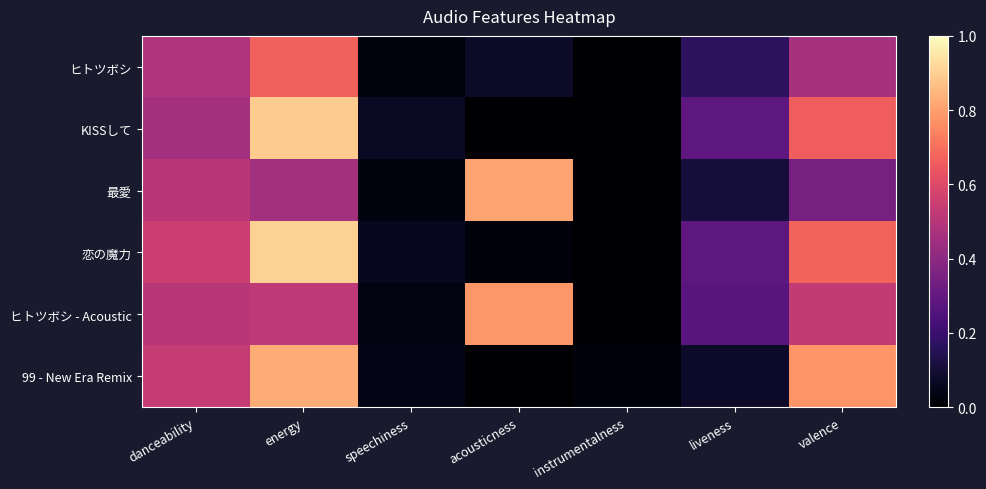

Reading left to right, list all the values displayed in this chart.

ヒトツボシ: danceability=0.5	energy=0.7	speechiness=0.0	acousticness=0.1	instrumentalness=0.0	liveness=0.2	valence=0.5
KISSして: danceability=0.5	energy=0.9	speechiness=0.1	acousticness=0.0	instrumentalness=0.0	liveness=0.3	valence=0.7
最愛: danceability=0.5	energy=0.5	speechiness=0.0	acousticness=0.8	instrumentalness=0.0	liveness=0.1	valence=0.3
恋の魔力: danceability=0.6	energy=0.9	speechiness=0.1	acousticness=0.0	instrumentalness=0.0	liveness=0.3	valence=0.7
ヒトツボシ - Acoustic: danceability=0.5	energy=0.5	speechiness=0.0	acousticness=0.8	instrumentalness=0.0	liveness=0.3	valence=0.5
99 - New Era Remix: danceability=0.5	energy=0.8	speechiness=0.0	acousticness=0.0	instrumentalness=0.0	liveness=0.1	valence=0.8